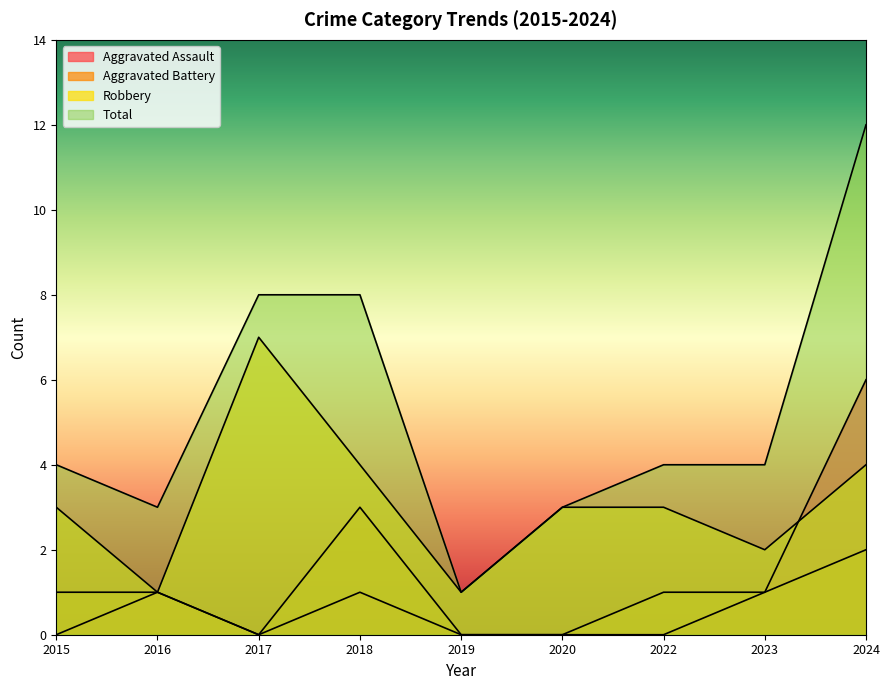

At 2022, list the series in order from smallest to largest.

Aggravated Assault, Aggravated Battery, Robbery, Total